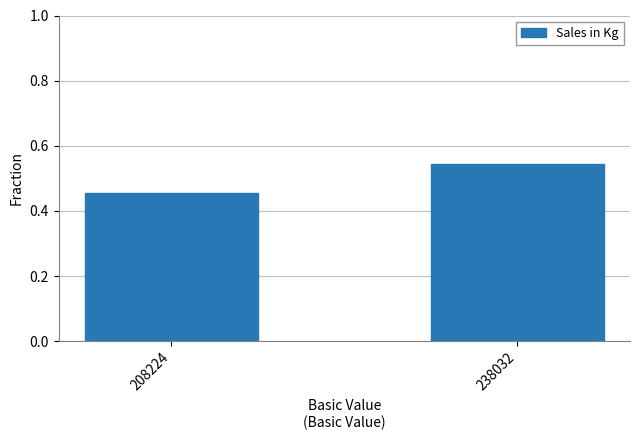

Which category has the lowest value across all series?

208224